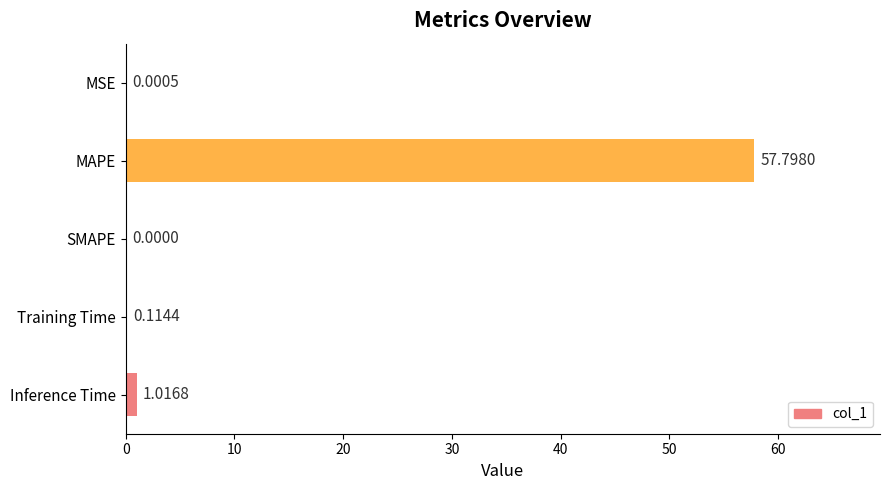

At which category does the chart reach its peak across all series?

MAPE